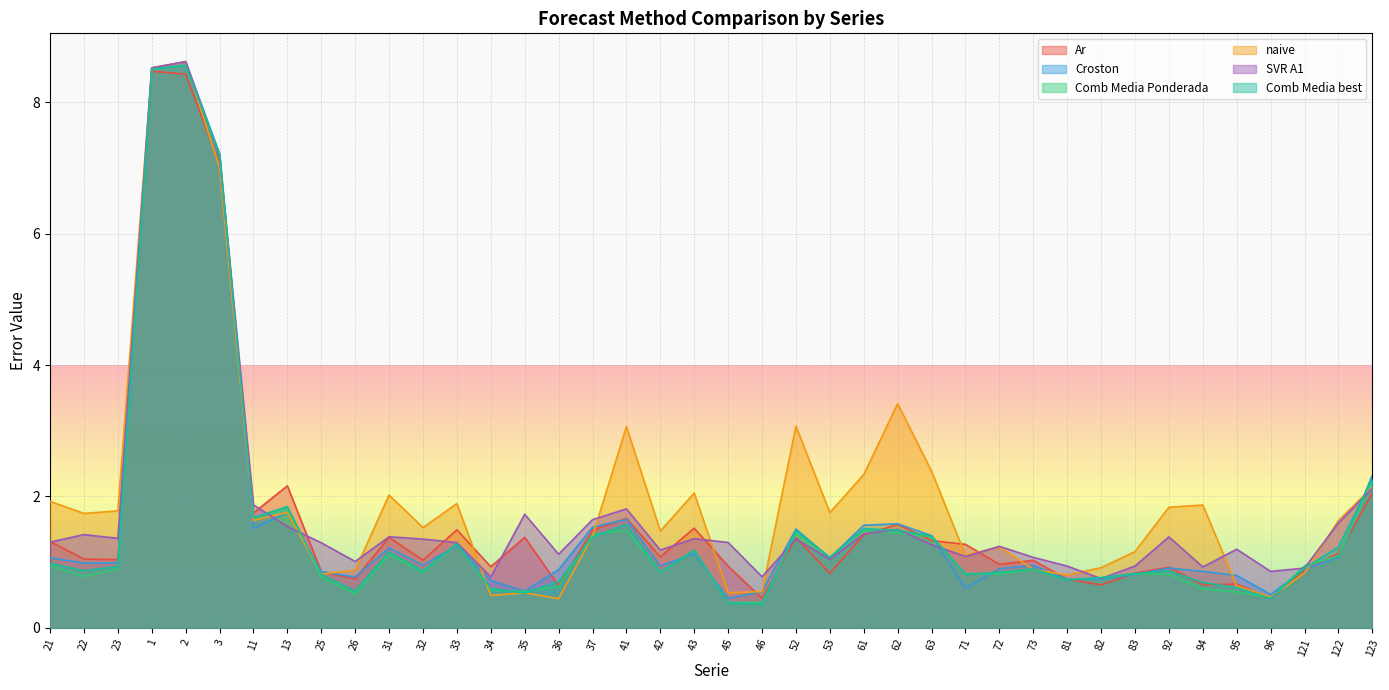

Reading left to right, transcribe all the data shown in this chart.

Ar: 1.3	1.0	1.0	8.5	8.4	7.1	1.7	2.2	0.9	0.7	1.4	1.0	1.5	0.9	1.4	0.6	1.5	1.7	1.1	1.5	0.9	0.4	1.4	0.8	1.4	1.6	1.3	1.3	1.0	1.0	0.7	0.7	0.8	0.9	0.7	0.7	0.4	0.9	1.1	2.0
Croston: 1.1	1.0	1.0	8.5	8.6	7.2	1.5	1.8	0.9	0.8	1.2	1.0	1.3	0.7	0.6	0.9	1.5	1.7	0.9	1.1	0.4	0.6	1.5	1.1	1.6	1.6	1.4	0.6	0.9	1.0	0.7	0.7	0.8	0.9	0.9	0.8	0.5	0.9	1.1	2.3
Comb Media Ponderada: 0.9	0.8	0.9	8.5	8.6	7.2	1.7	1.8	0.8	0.5	1.1	0.8	1.3	0.6	0.6	0.6	1.4	1.5	0.8	1.2	0.4	0.4	1.4	1.1	1.5	1.4	1.4	0.8	0.8	0.9	0.7	0.8	0.8	0.8	0.6	0.5	0.5	0.9	1.1	2.2
naive: 1.9	1.7	1.8	8.5	8.6	7.0	1.6	1.8	0.8	0.9	2.0	1.5	1.9	0.5	0.5	0.4	1.4	3.1	1.5	2.1	0.5	0.6	3.1	1.8	2.3	3.4	2.4	1.1	1.2	0.9	0.8	0.9	1.2	1.8	1.9	0.6	0.5	0.8	1.6	2.1
SVR A1: 1.3	1.4	1.4	8.5	8.6	7.2	1.9	1.5	1.3	1.0	1.4	1.4	1.3	0.8	1.7	1.1	1.6	1.8	1.2	1.4	1.3	0.8	1.4	1.0	1.4	1.5	1.3	1.1	1.2	1.1	0.9	0.8	0.9	1.4	0.9	1.2	0.9	0.9	1.6	2.1
Comb Media best: 1.0	0.9	0.9	8.5	8.6	7.2	1.7	1.8	0.8	0.6	1.2	0.9	1.3	0.6	0.5	0.7	1.4	1.6	0.8	1.2	0.4	0.4	1.5	1.1	1.5	1.5	1.4	0.8	0.8	0.9	0.7	0.8	0.8	0.9	0.7	0.6	0.4	0.9	1.2	2.3